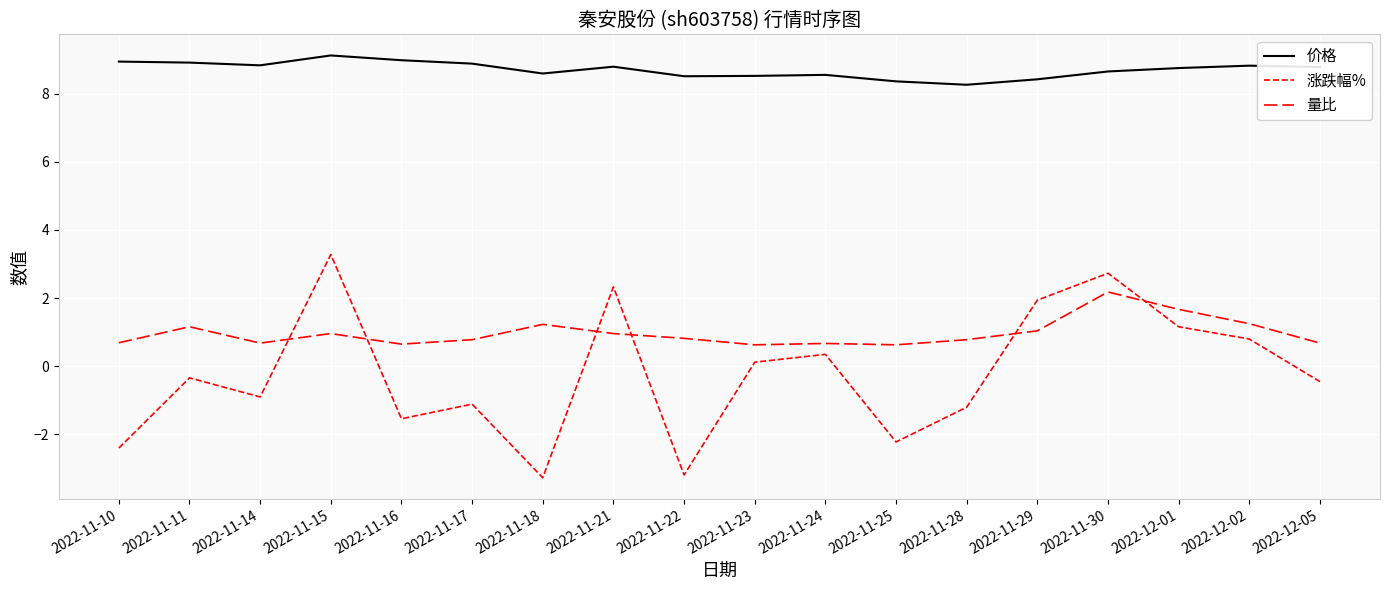

Reading left to right, transcribe all the data shown in this chart.

价格: 8.9	8.9	8.8	9.1	9.0	8.9	8.6	8.8	8.5	8.5	8.6	8.4	8.3	8.4	8.7	8.8	8.8	8.8
涨跌幅%: -2.4	-0.3	-0.9	3.3	-1.5	-1.1	-3.3	2.3	-3.2	0.1	0.3	-2.2	-1.2	1.9	2.7	1.2	0.8	-0.5
量比: 0.7	1.2	0.7	1.0	0.7	0.8	1.2	1.0	0.8	0.6	0.7	0.6	0.8	1.0	2.2	1.7	1.2	0.7